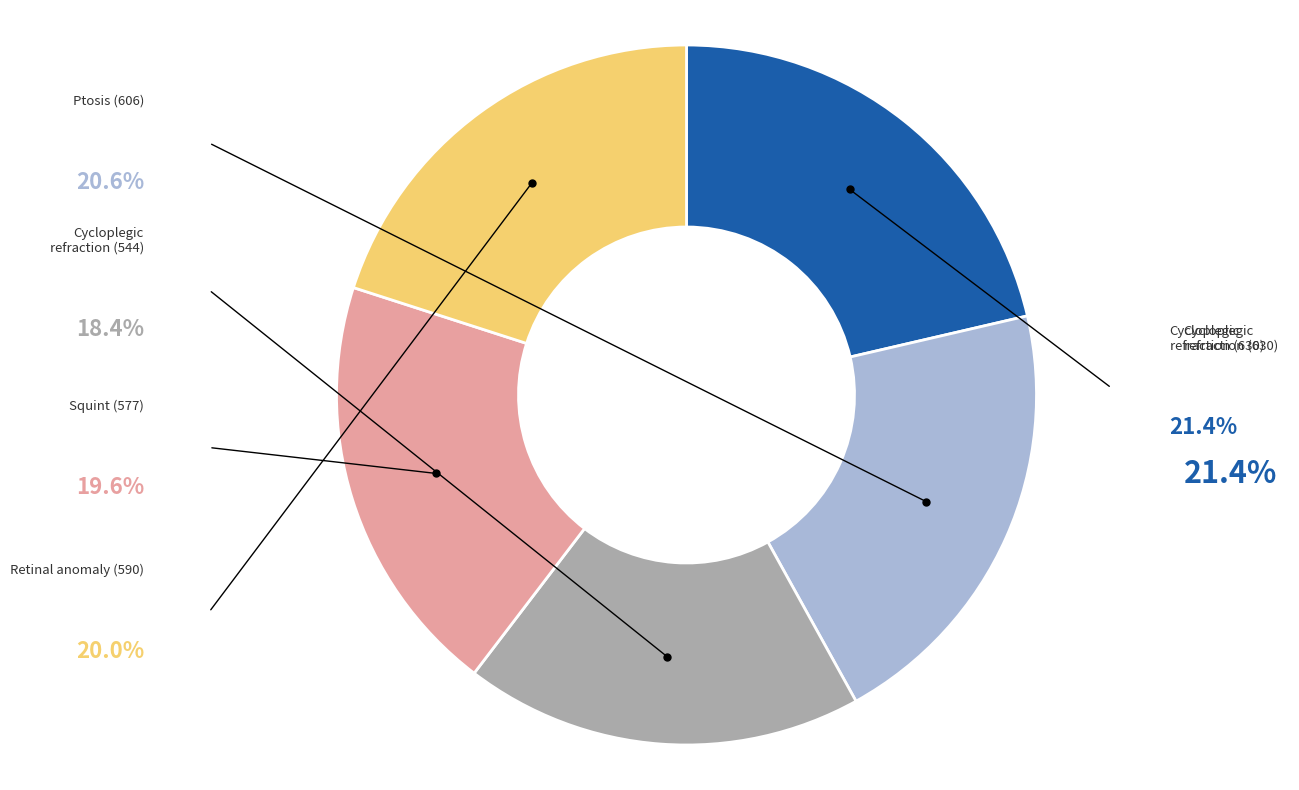

Is there any slice that represents more than half of the pie?

No